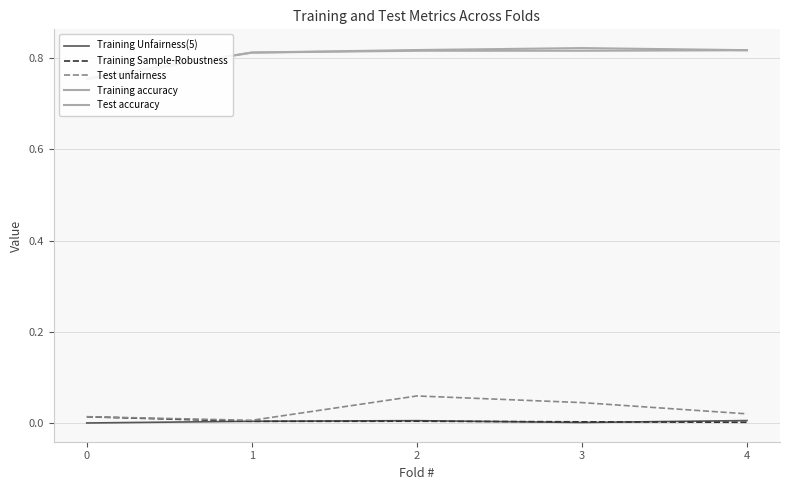

True or false: Training Sample-Robustness and Test unfairness intersect in this chart.

False